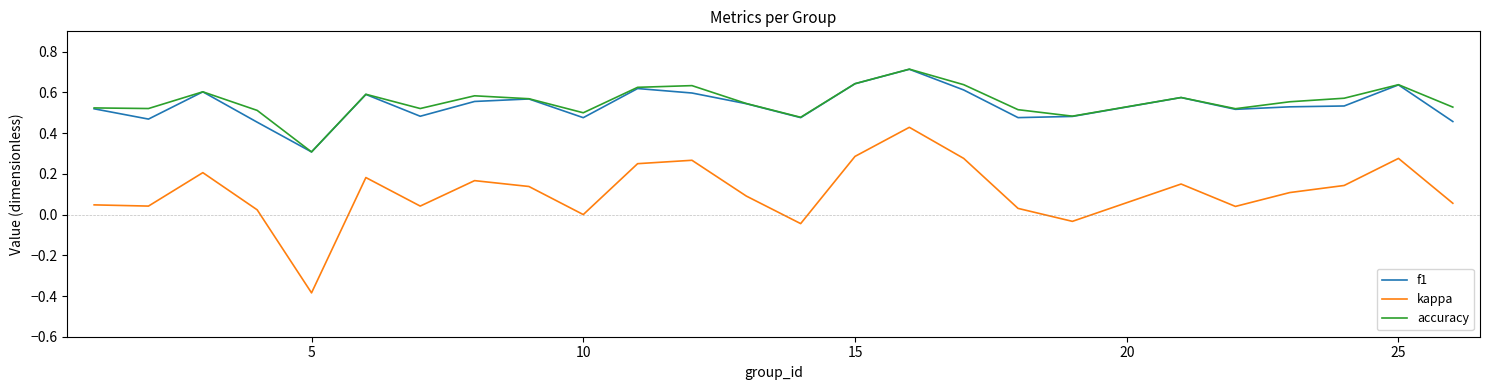

True or false: accuracy and kappa cross at least once.

False